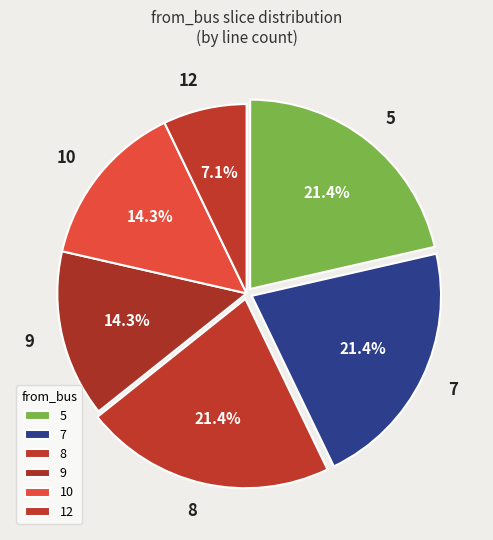

What is the ratio of the value at 12 to the value at 8?

0.3